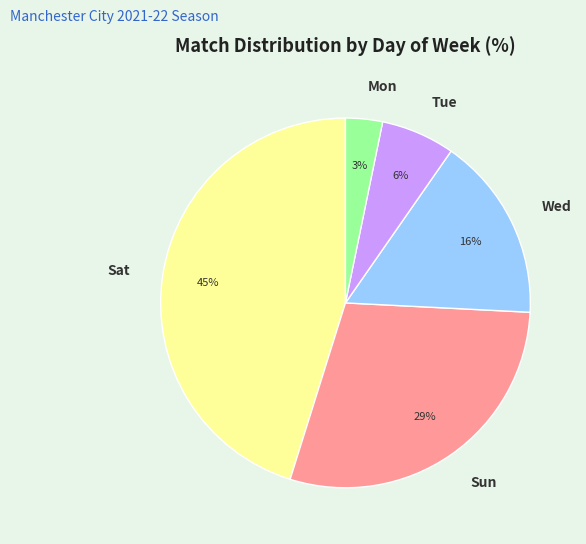

What percentage is the Tue slice, to the nearest percent?

6%